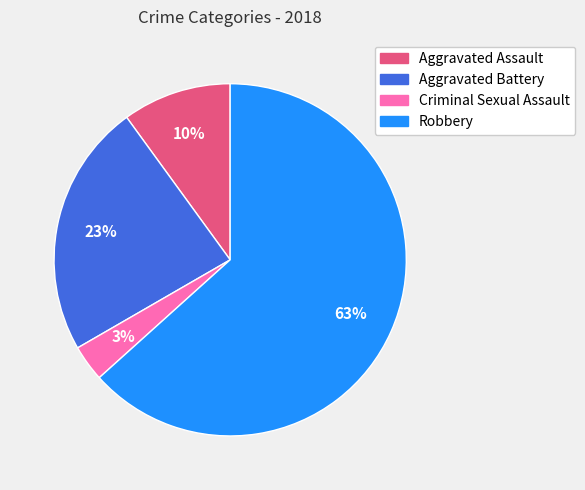

Combined, do Aggravated Battery and Criminal Sexual Assault account for over 50%?

No